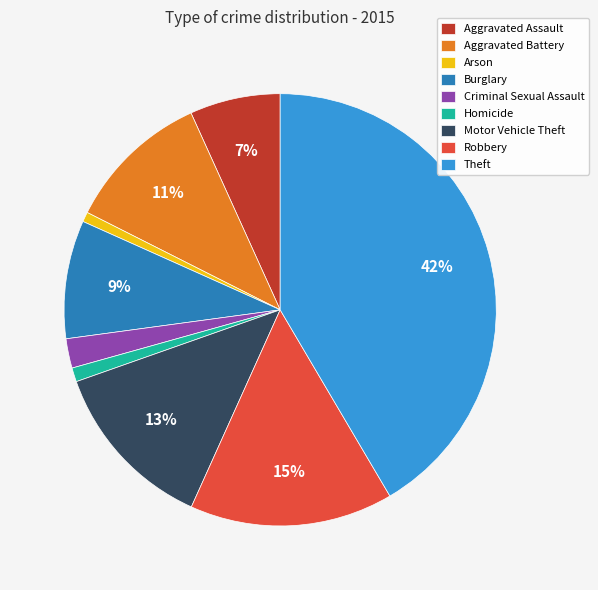

To the nearest percent, what is the average slice percentage?

11%